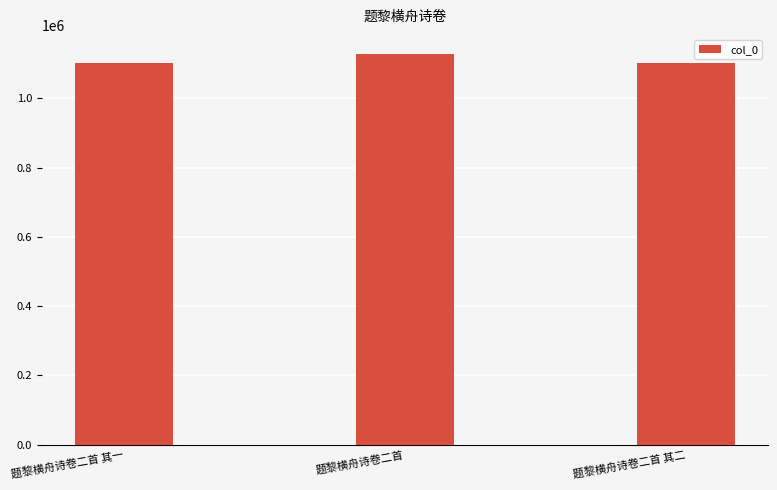

What is the greatest value displayed?

1126664